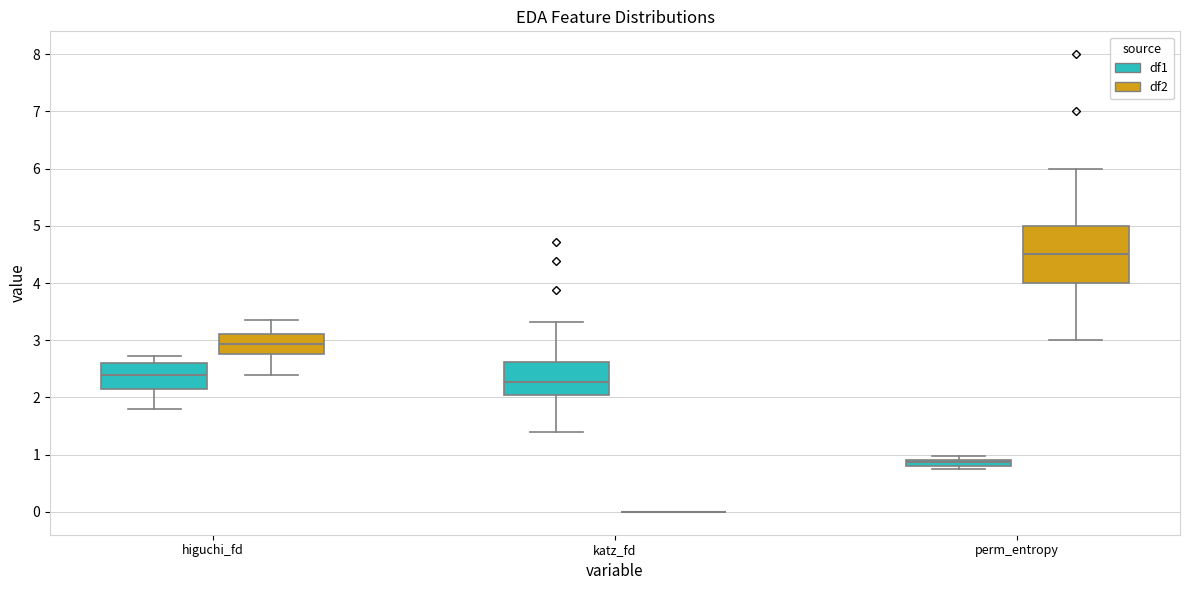

Comparing the boxes themselves (not the whiskers), which one is the tallest?

perm_entropy (df2)